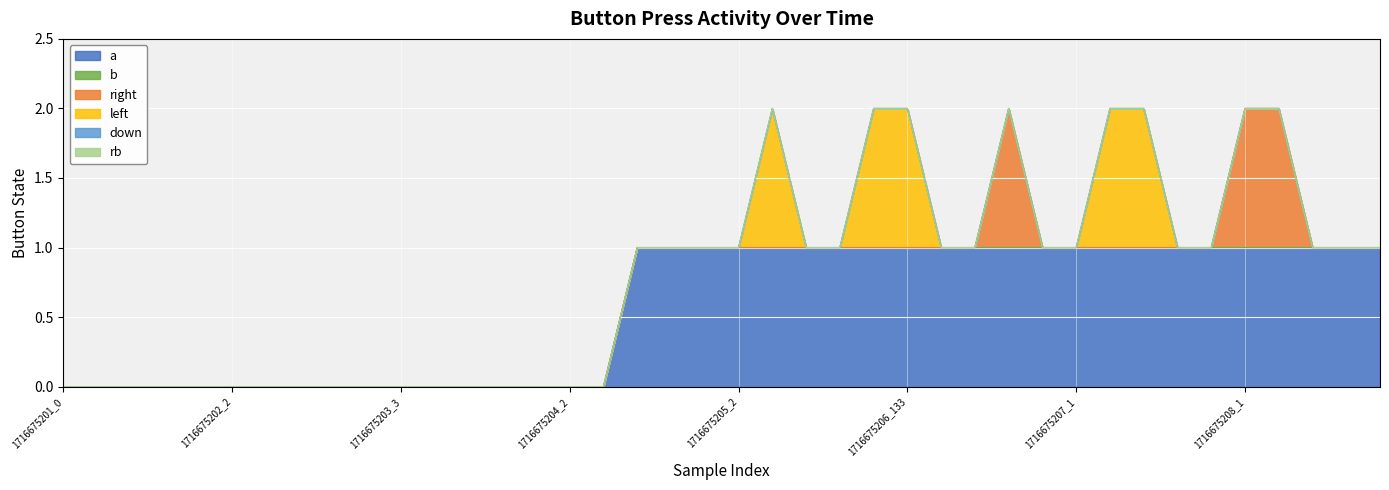

What position from the left is 1716675208_0?

35